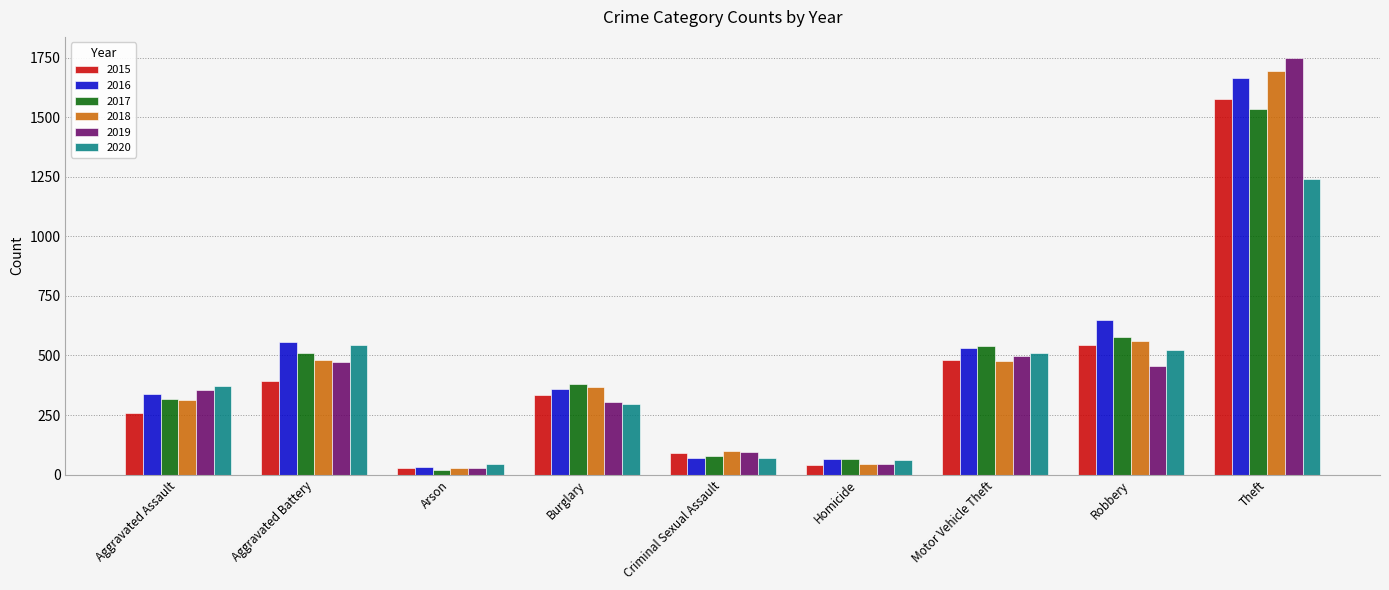

How many bars are there in each group?

6